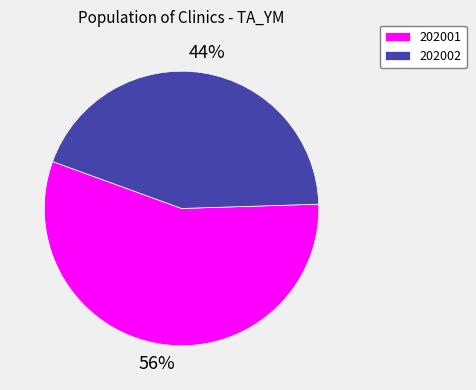

True or false: 202002 accounts for 11% of the total.

False